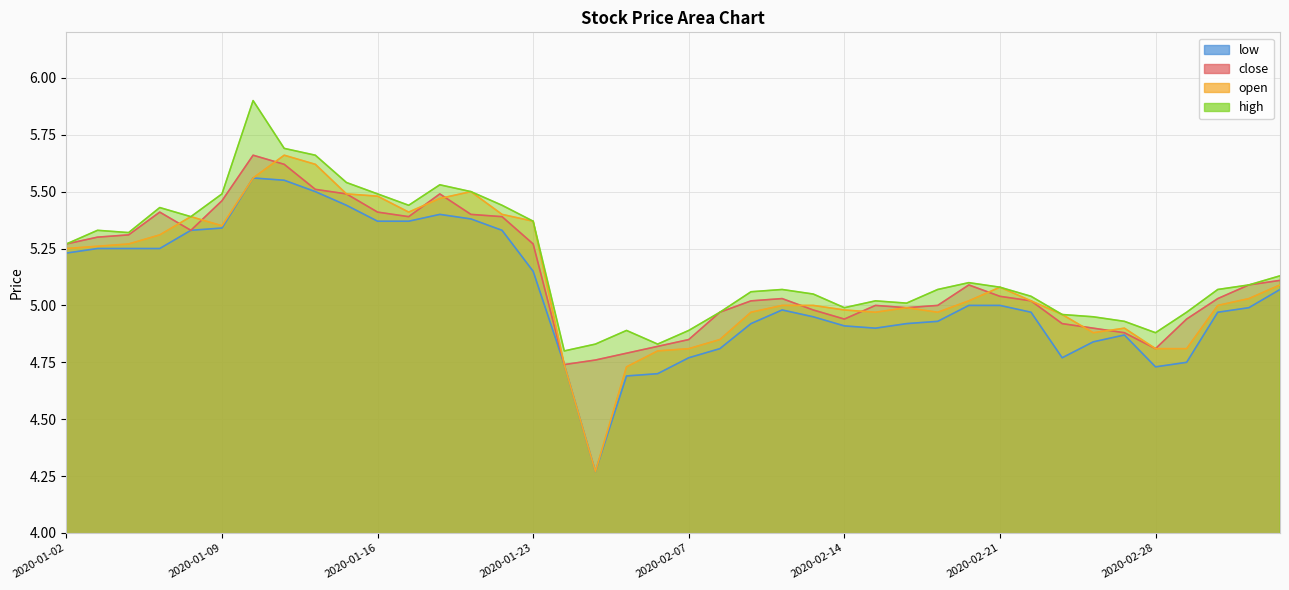

Between 2020-01-14 and 2020-02-17, which series saw the biggest shift?

open